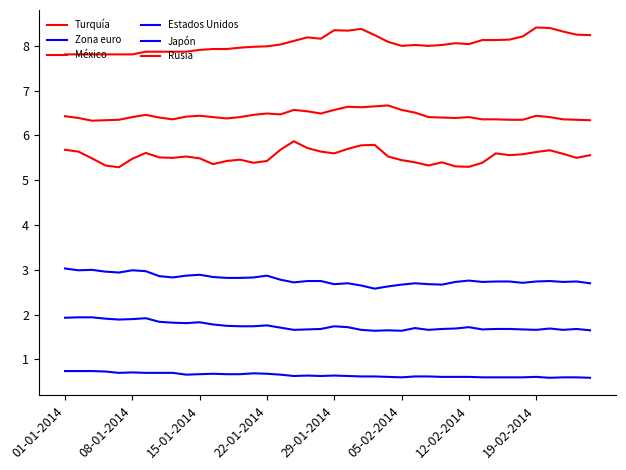

Does the chart display data point markers on the line(s)?

No